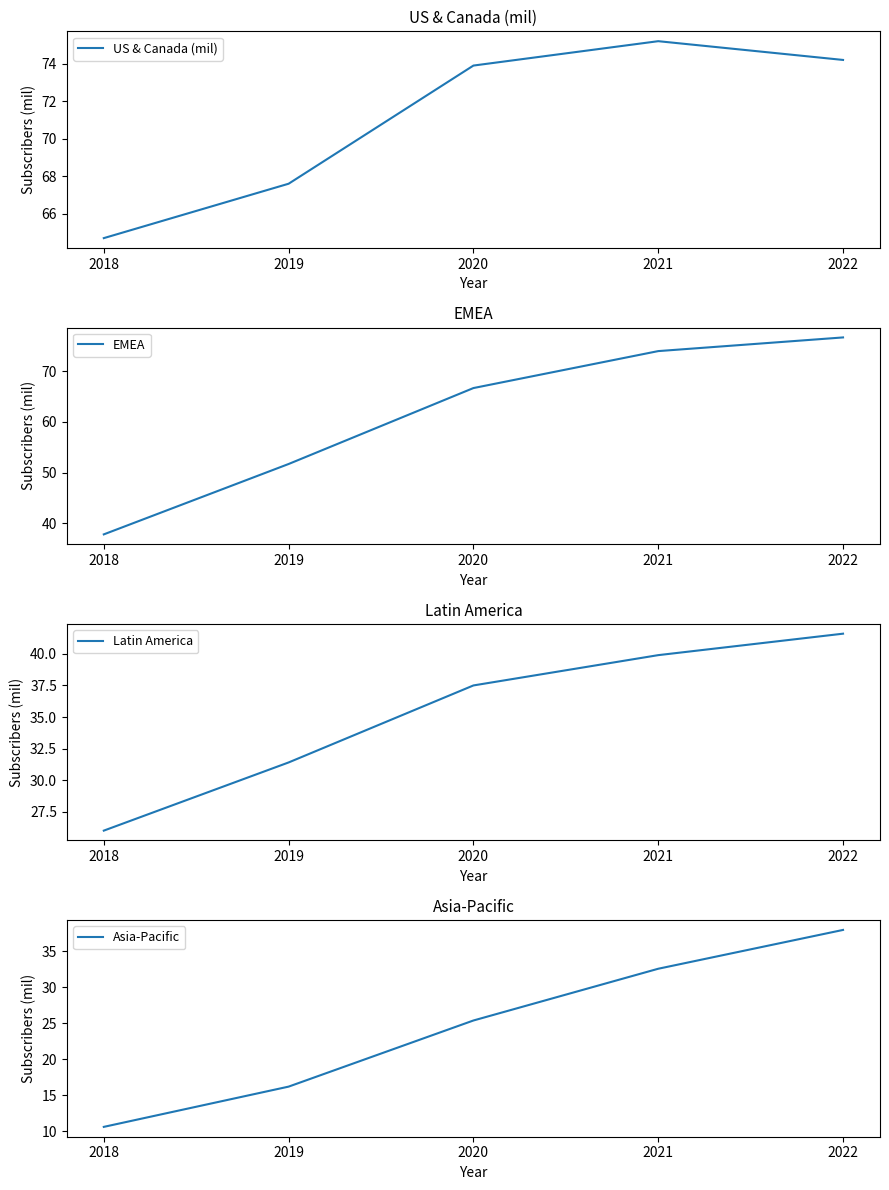

Is it true that EMEA equals 76.7 at 2022?

True